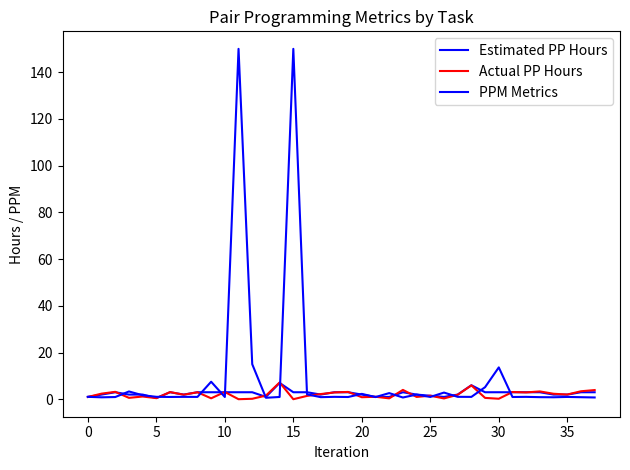

Does the chart have visible grid lines?

No